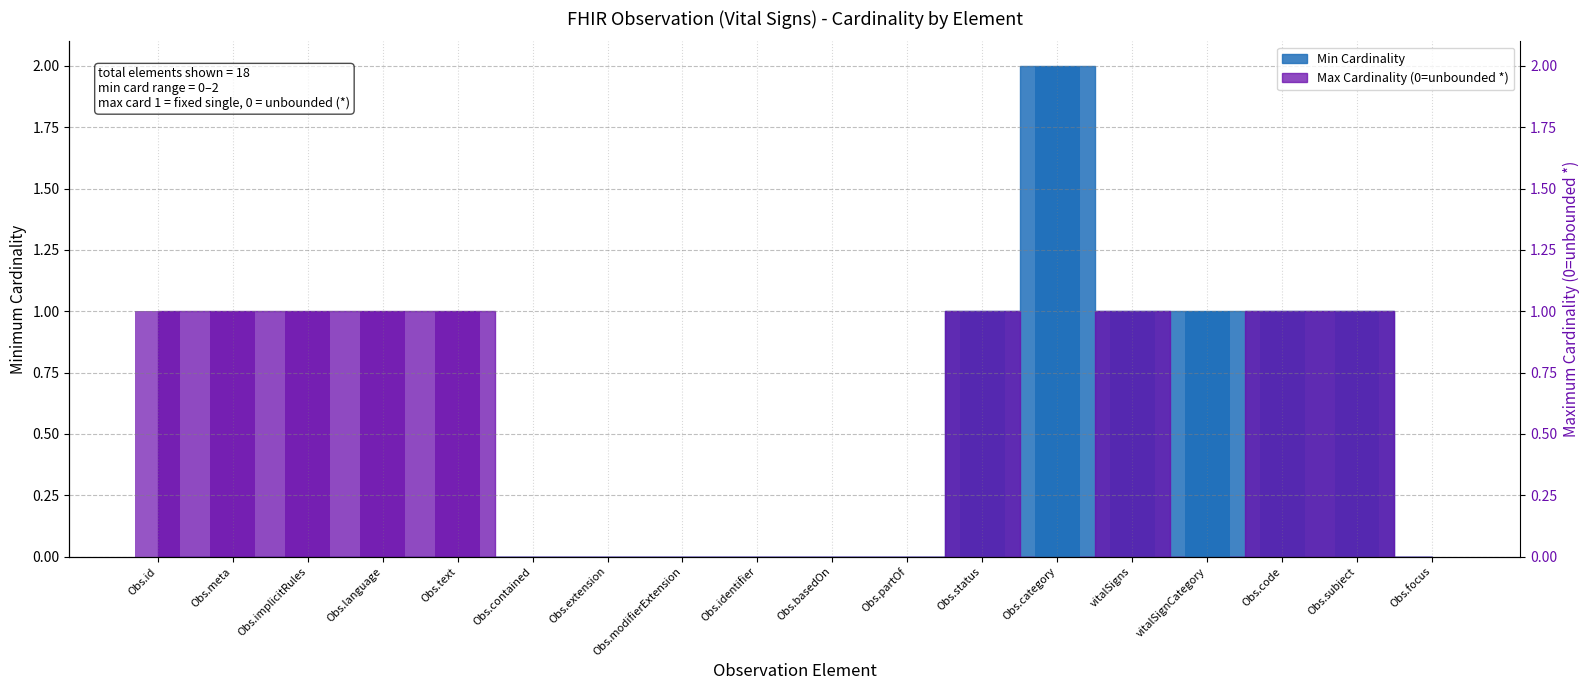

What is the difference between the second highest and minimum values in the Min Cardinality series?

1